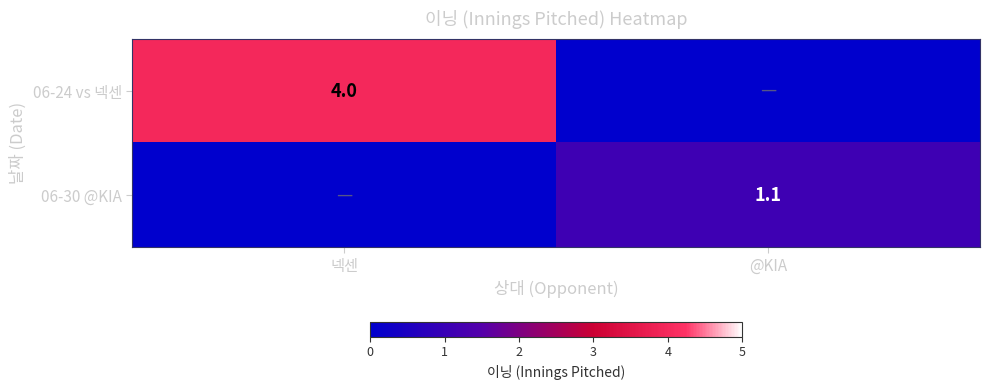

Which has a higher value, @KIA or 넥센?

넥센